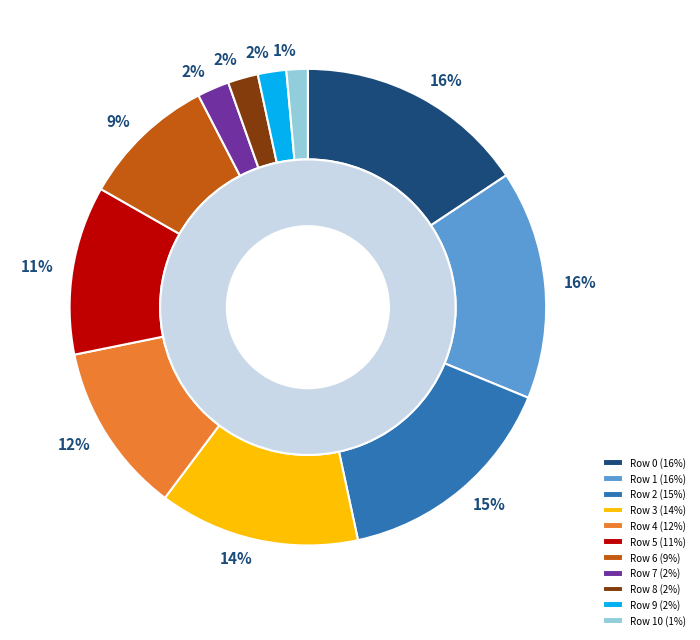

Rank the categories by value from highest to lowest.

Row 0, Row 1, Row 2, Row 3, Row 4, Row 5, Row 6, Row 7, Row 8, Row 9, Row 10